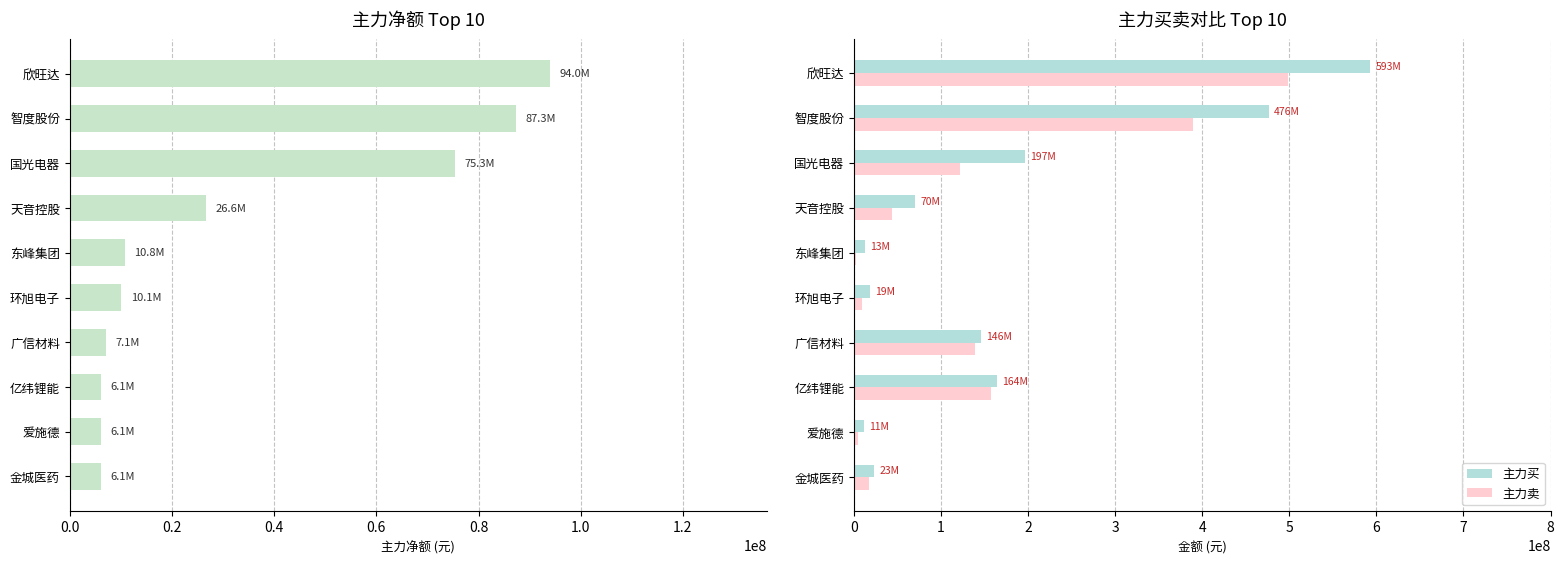

The value of 主力买 at 国光电器 is 196520566. True or false?

True